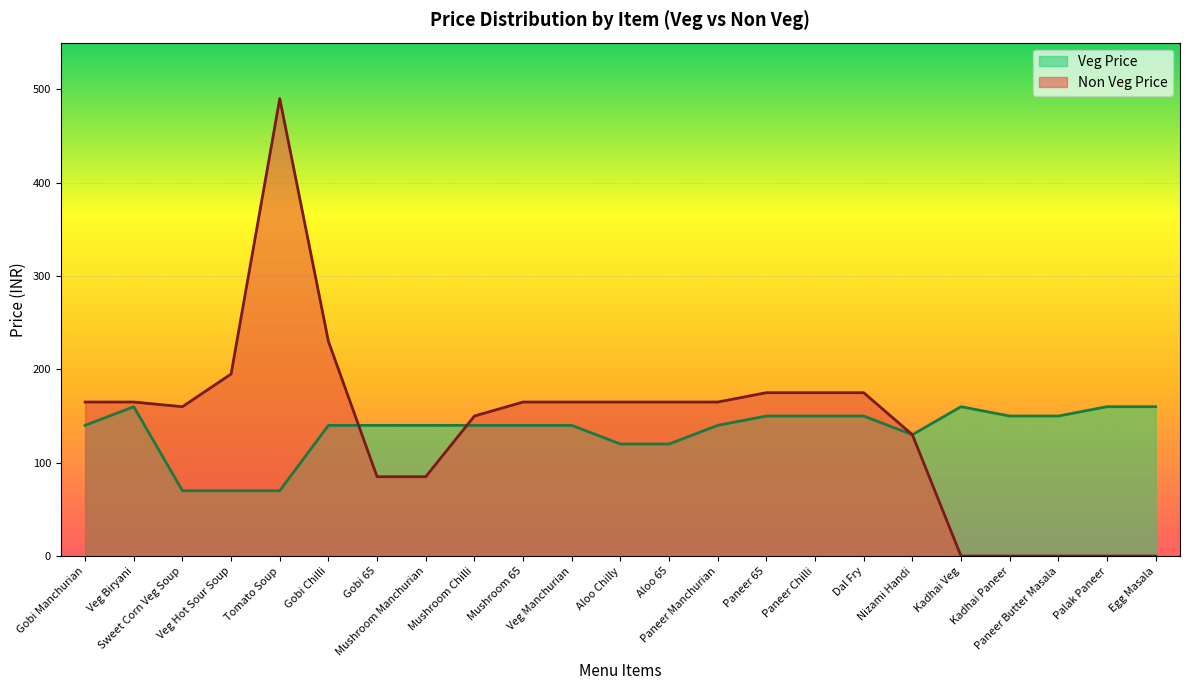

Is it true that Veg Price equals 70 at Tomato Soup?

True